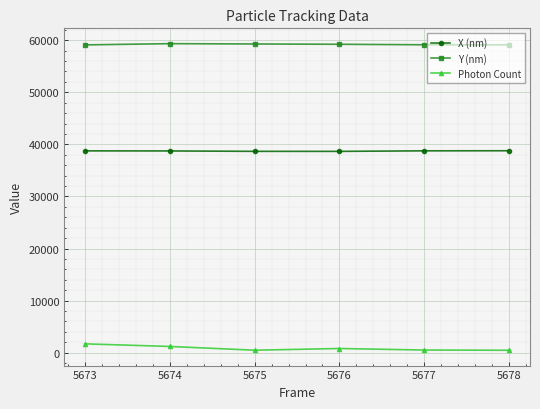

Read the Y (nm) value at 5676.

59209.2